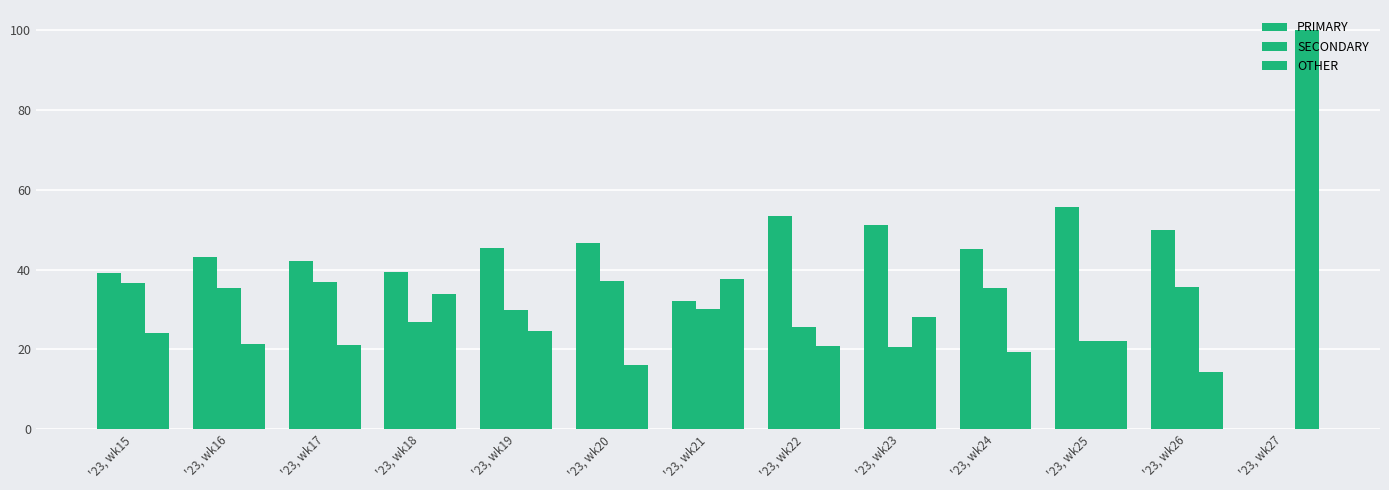

At which label is PRIMARY closest to 27?

'23, wk21